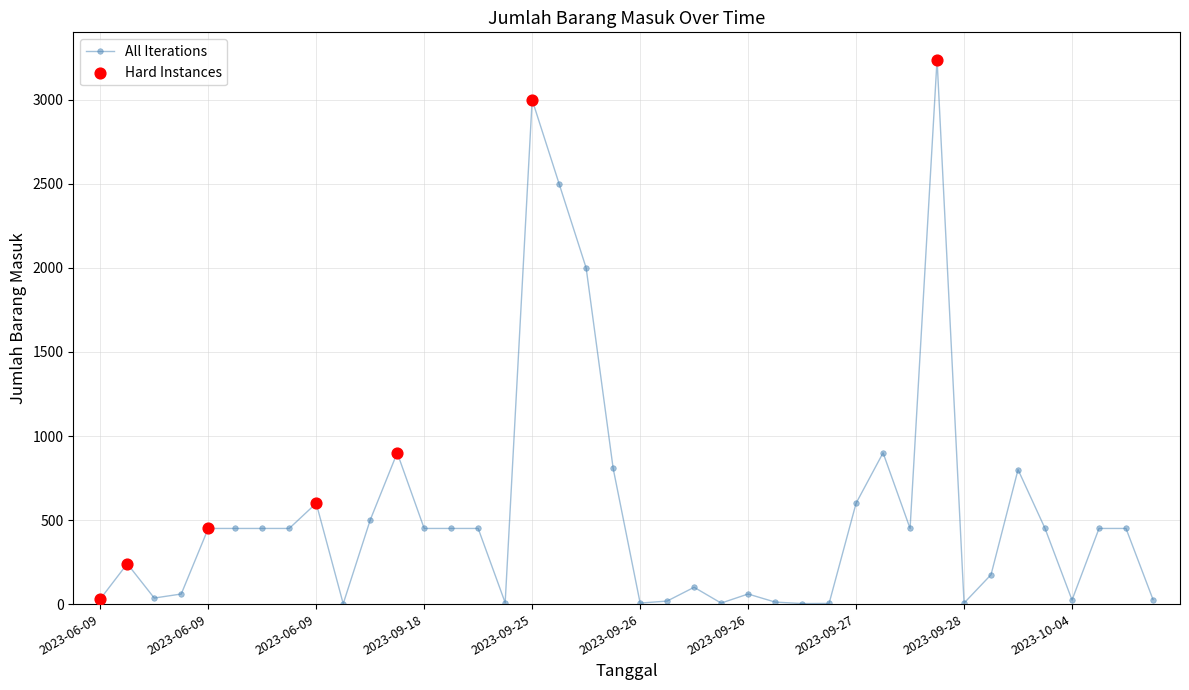

What is the sum of all values?

21615